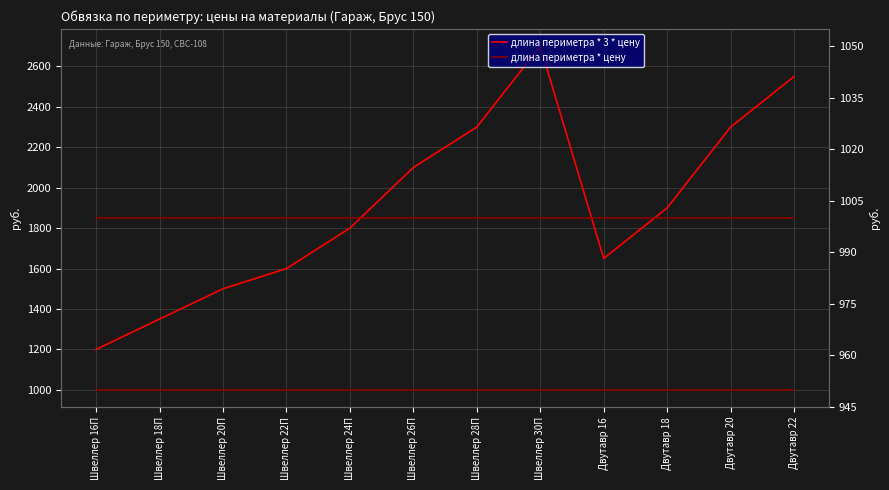

Is it true that длина периметра * цену equals 1701 at Двутавр 22?

False